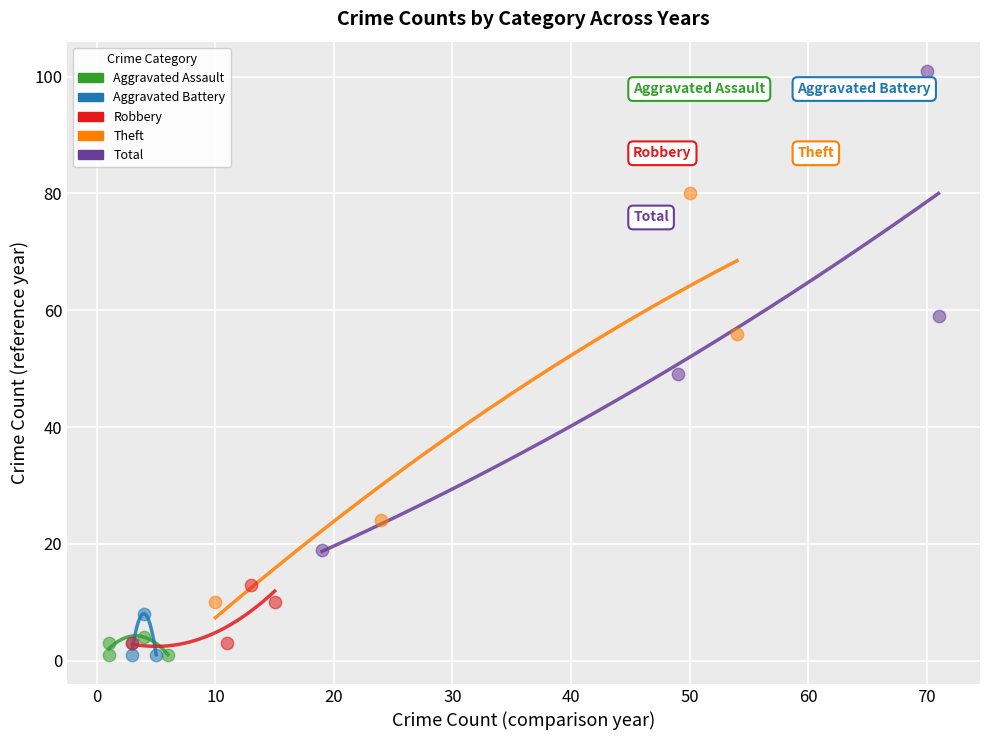

Which series reaches the maximum Y coordinate?

Total